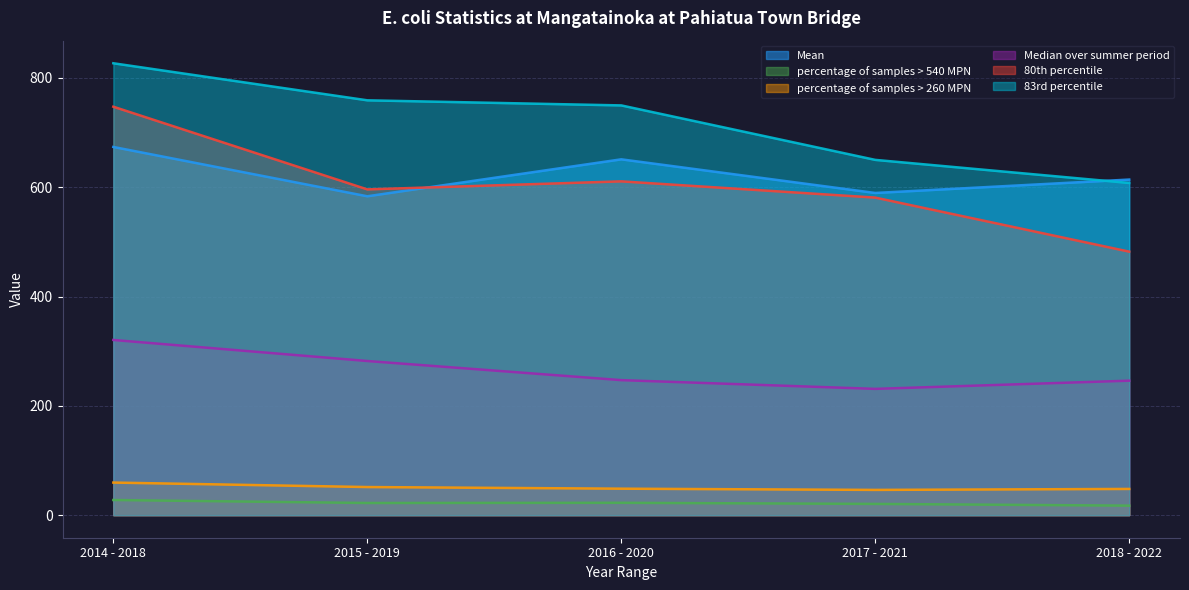

At 2014 - 2018, list the series in order from largest to smallest.

83rd percentile, 80th percentile, Mean, Median over summer period, percentage of samples > 260 MPN, percentage of samples > 540 MPN